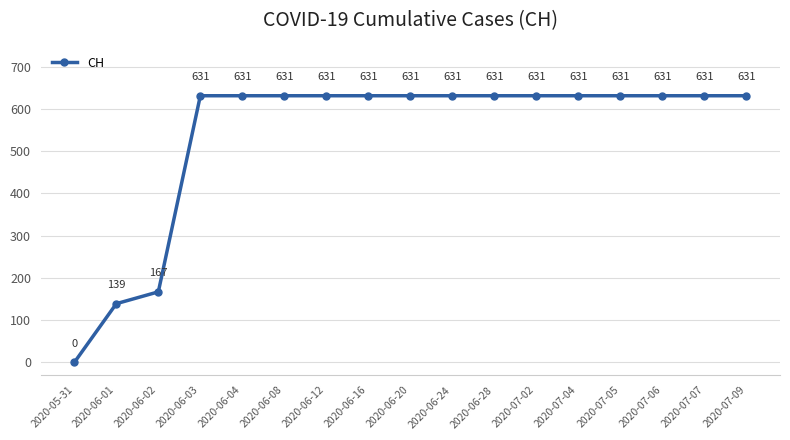

Reading left to right, list all the values displayed in this chart.

2020-05-31=0	2020-06-01=139	2020-06-02=167	2020-06-03=631	2020-06-04=631	2020-06-08=631	2020-06-12=631	2020-06-16=631	2020-06-20=631	2020-06-24=631	2020-06-28=631	2020-07-02=631	2020-07-04=631	2020-07-05=631	2020-07-06=631	2020-07-07=631	2020-07-09=631